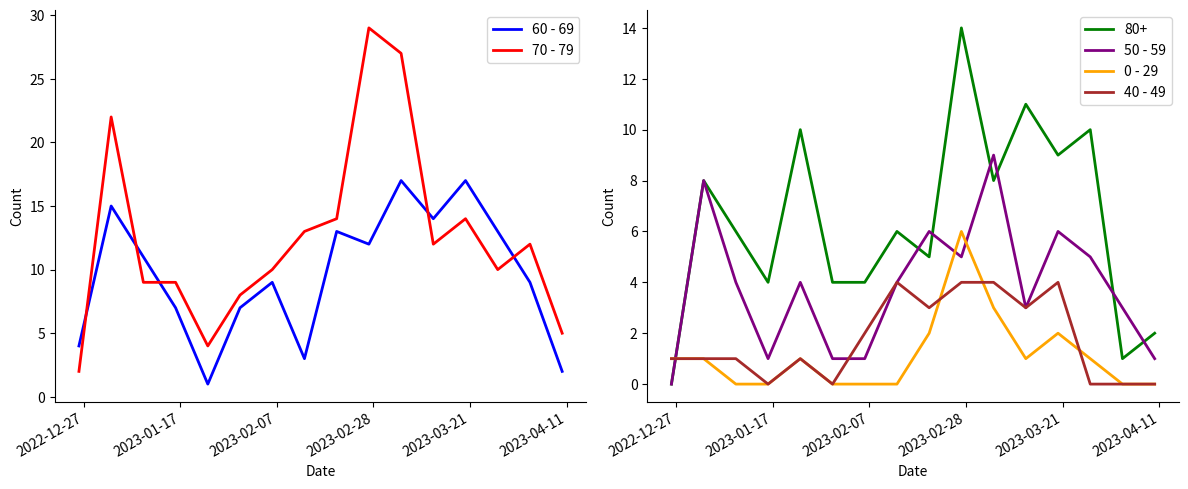

How many positive values does the 40 - 49 series have?

11